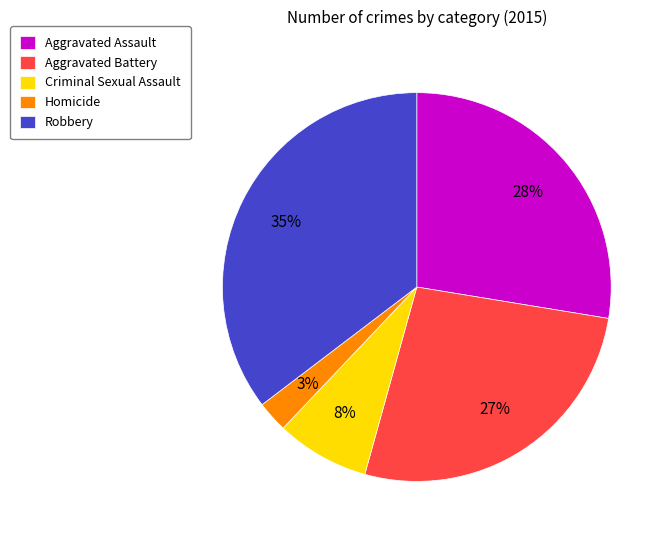

Combined, do Homicide and Criminal Sexual Assault account for over 50%?

No